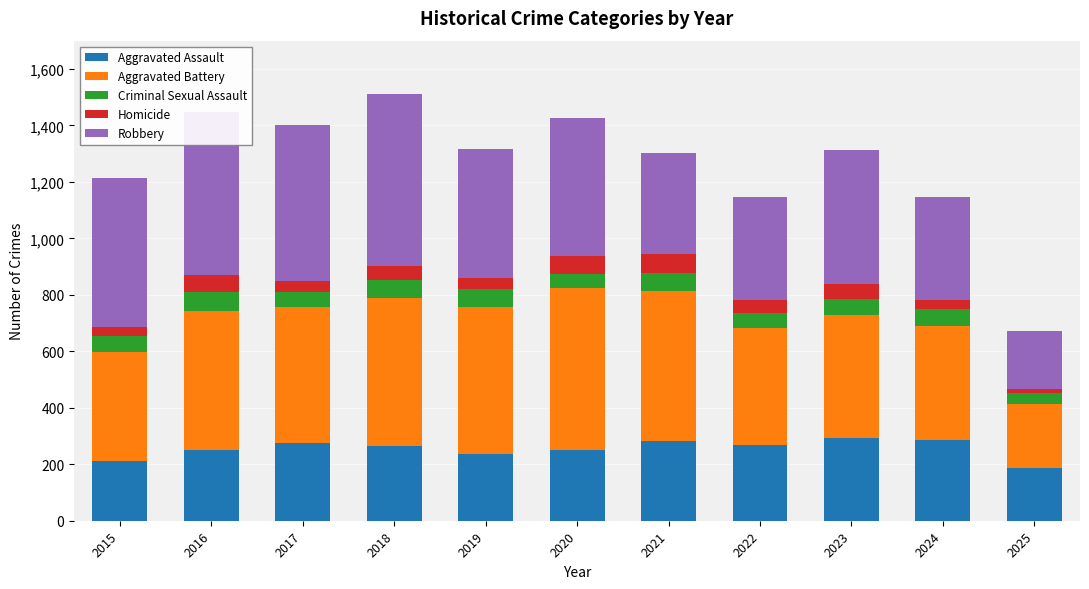

True or false: Aggravated Assault has a value of 59 at 2021.

False